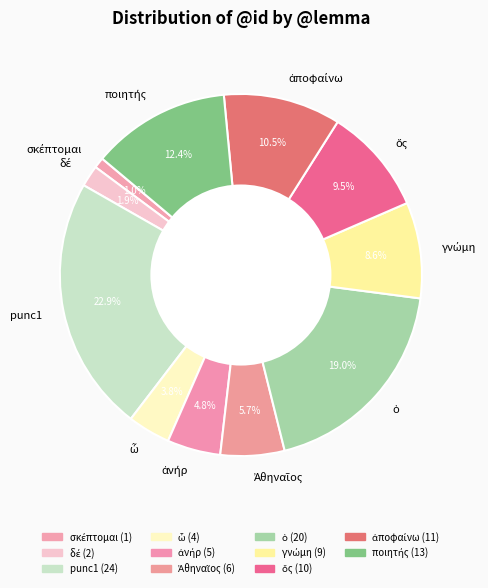

To the nearest percent, what is the difference between the largest and smallest slice percentages?

22%